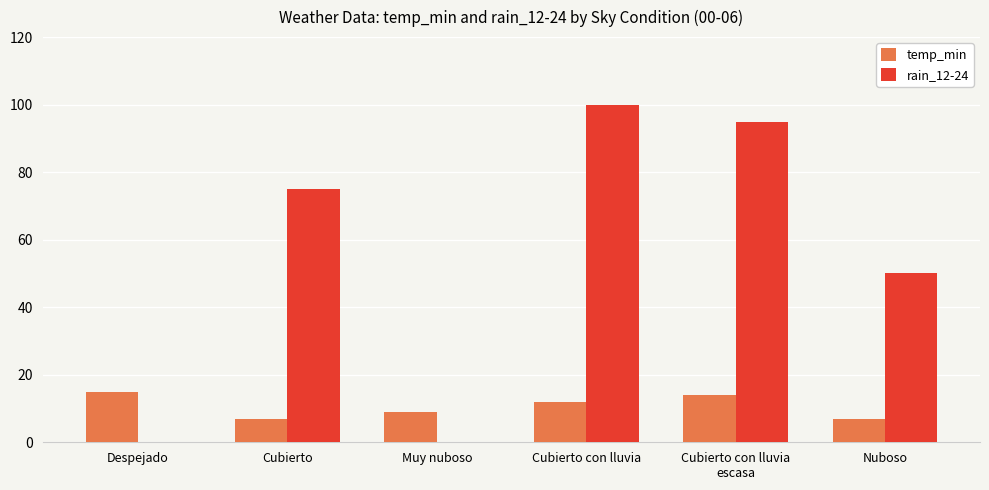

How many data points does each series have?

6